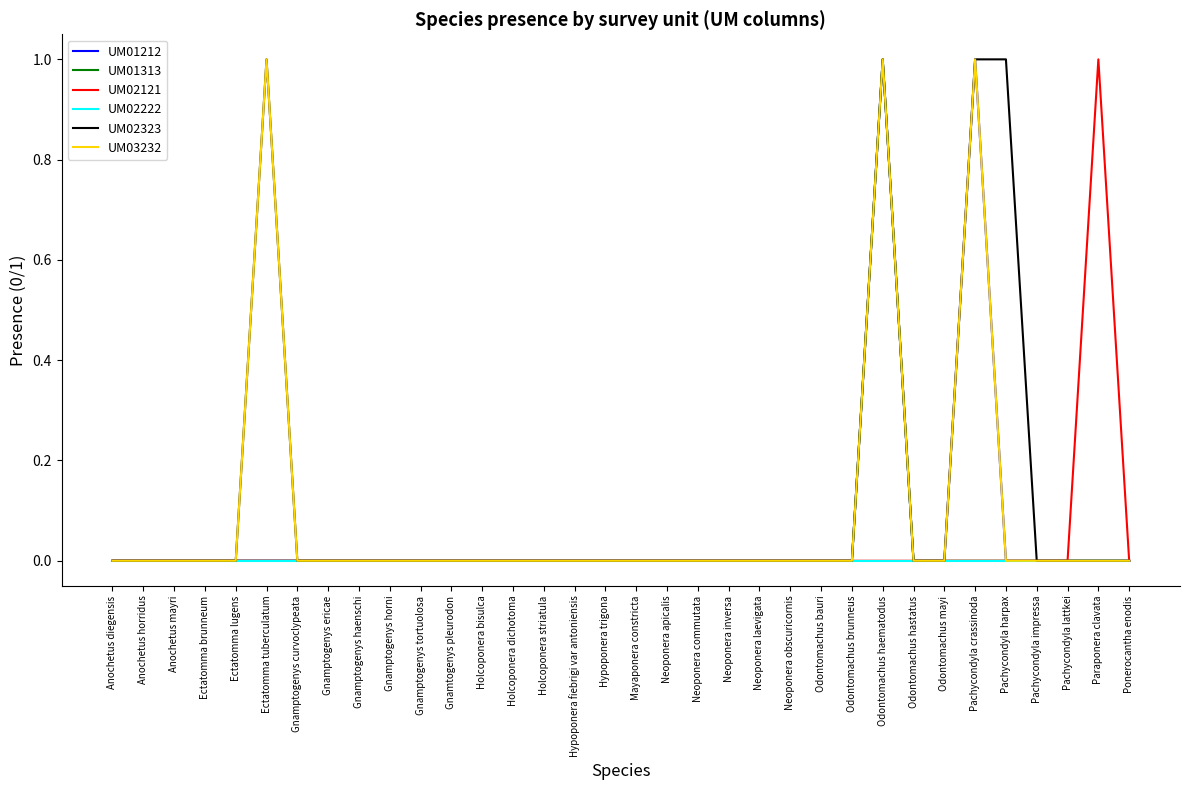

Is it true that UM03232 equals -1 at Gnamptogenys horni?

False